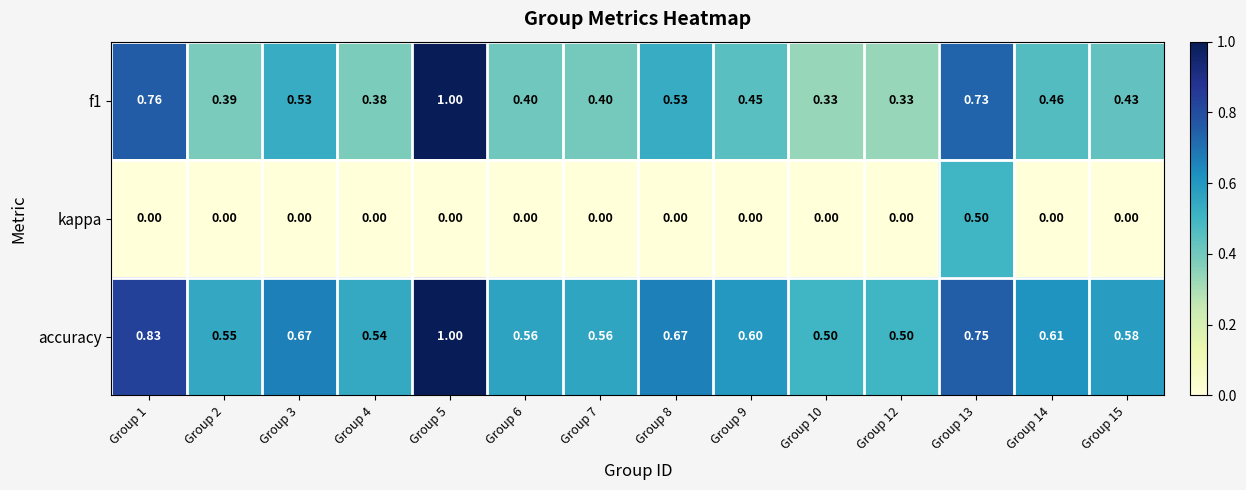

Rank the series by their average value, from lowest to highest.

kappa, f1, accuracy